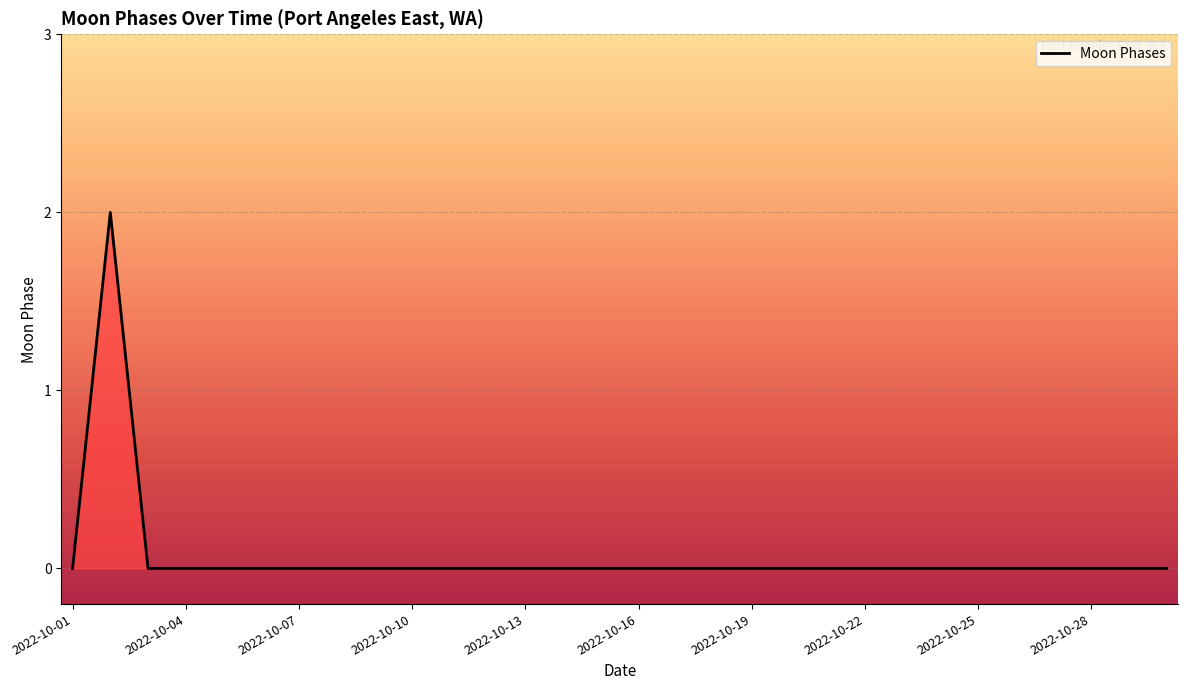

How many lines are shown in the chart?

1